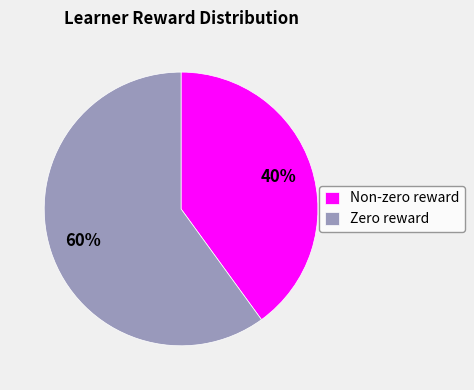

Is there a majority slice in this chart?

Yes